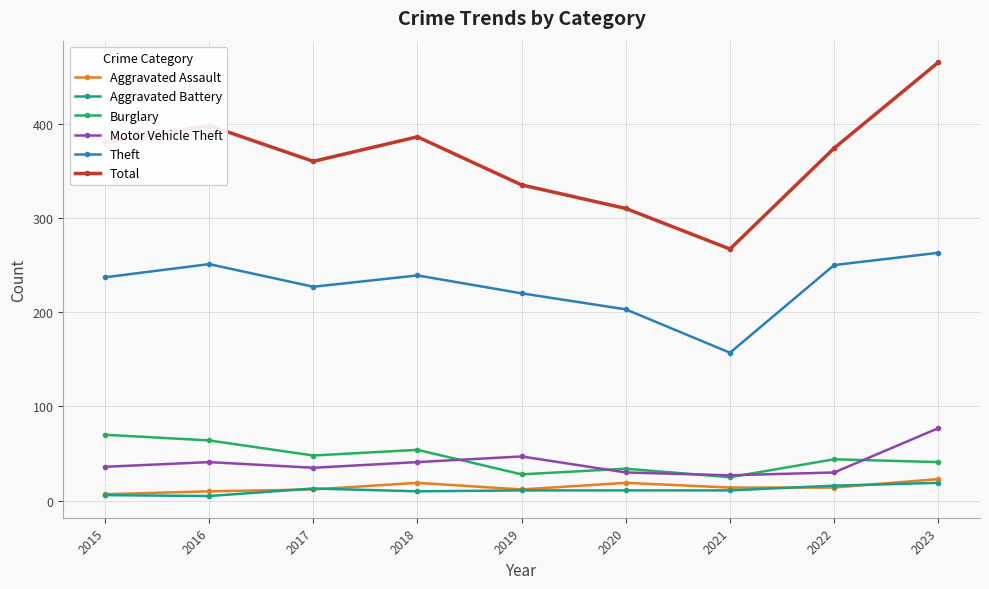

Is it true that Theft equals 250 at 2022?

True